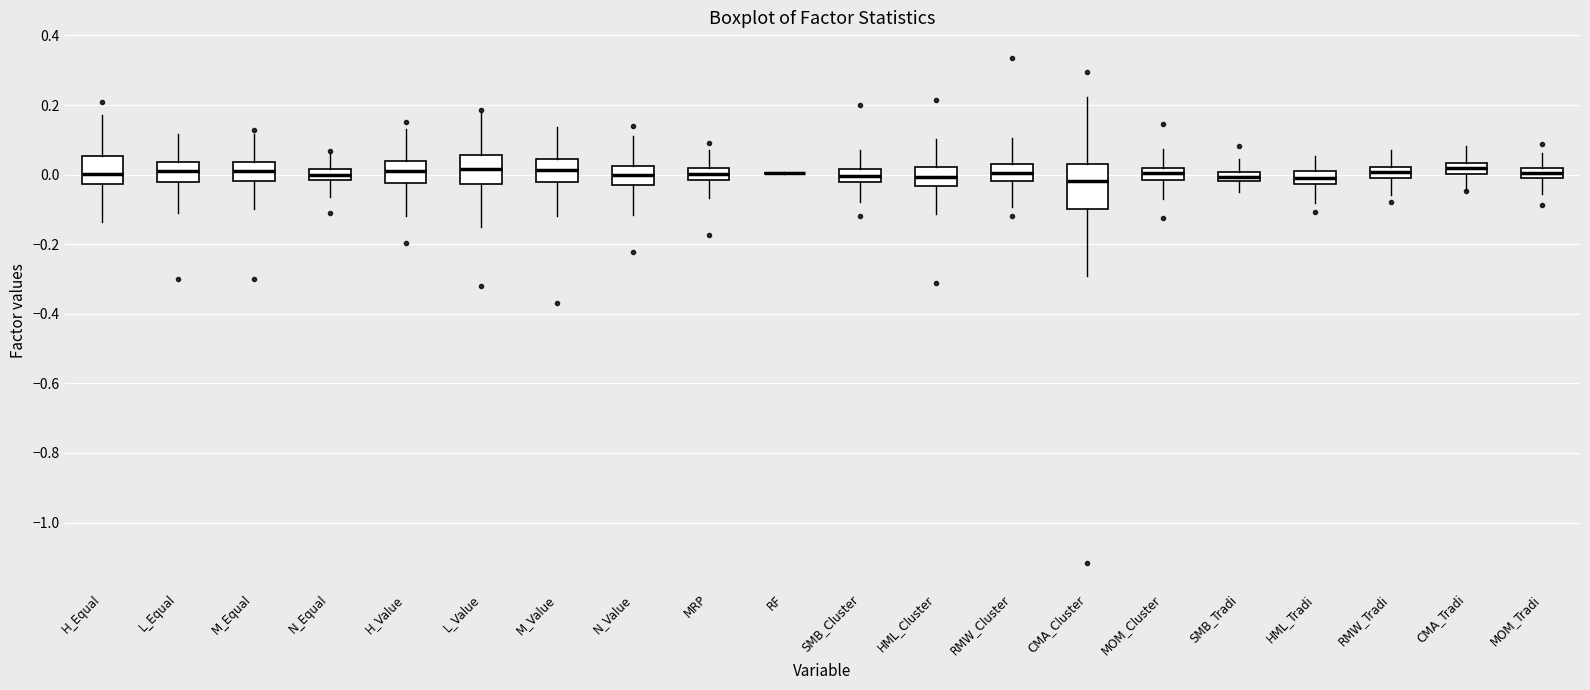

Where is the upper edge of the box for RMW_Tradi on the y-axis? The values are not printed on the chart, so give them approximately, as read against the axis.

0.02